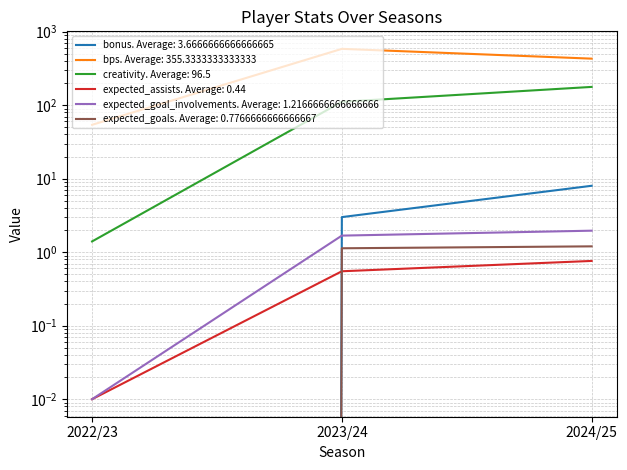

What is the difference between the second highest and minimum values in the bonus series?

3.0